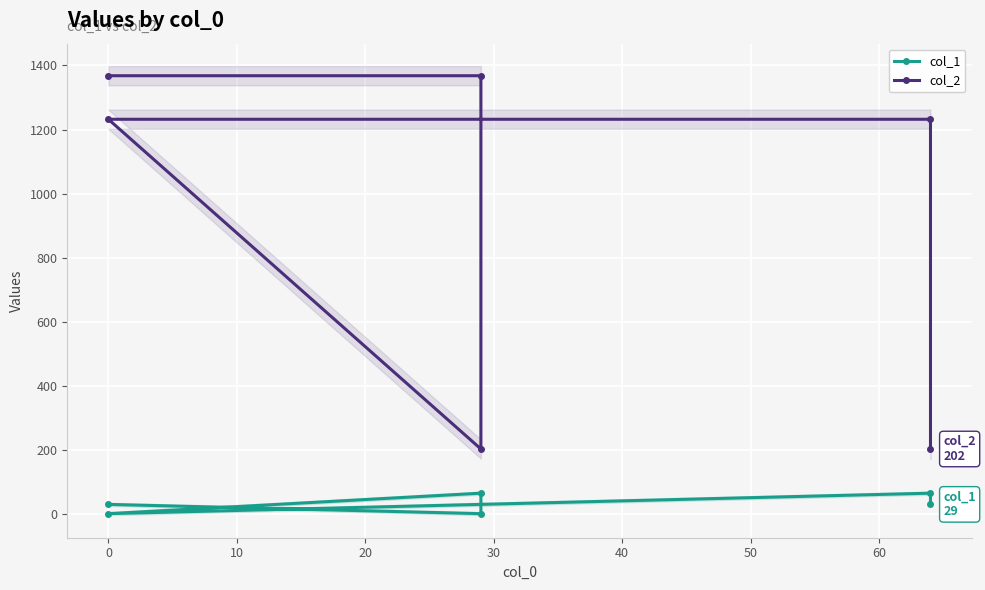

How many data points does each series have?

6